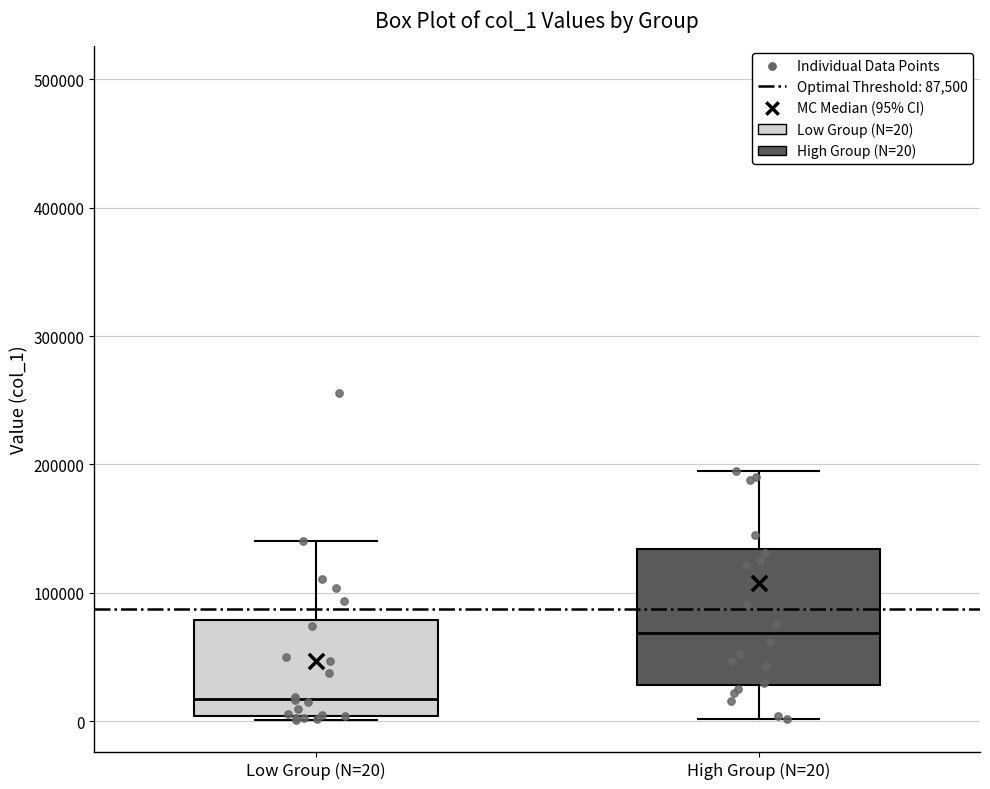

Which box is the tallest, from its lower edge to its upper edge?

High Group (N=20)